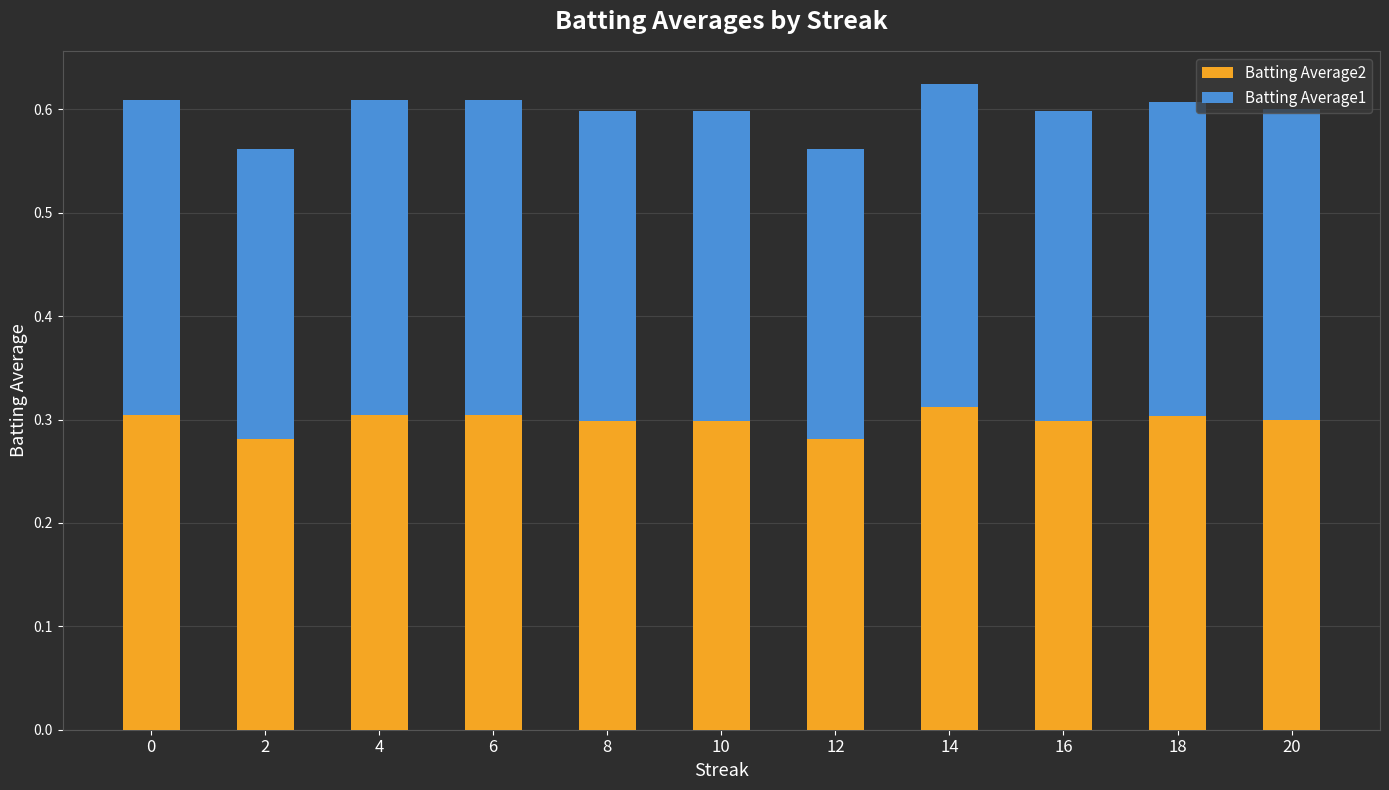

Is it true that Batting Average2 equals 0.4 at 0?

False